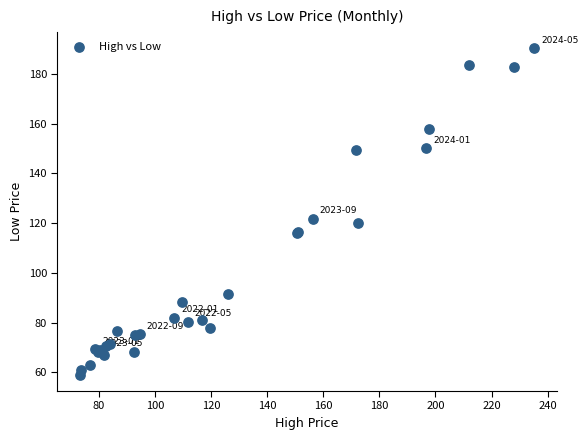

What Y value in the scatter plot is closest to 124?

121.8